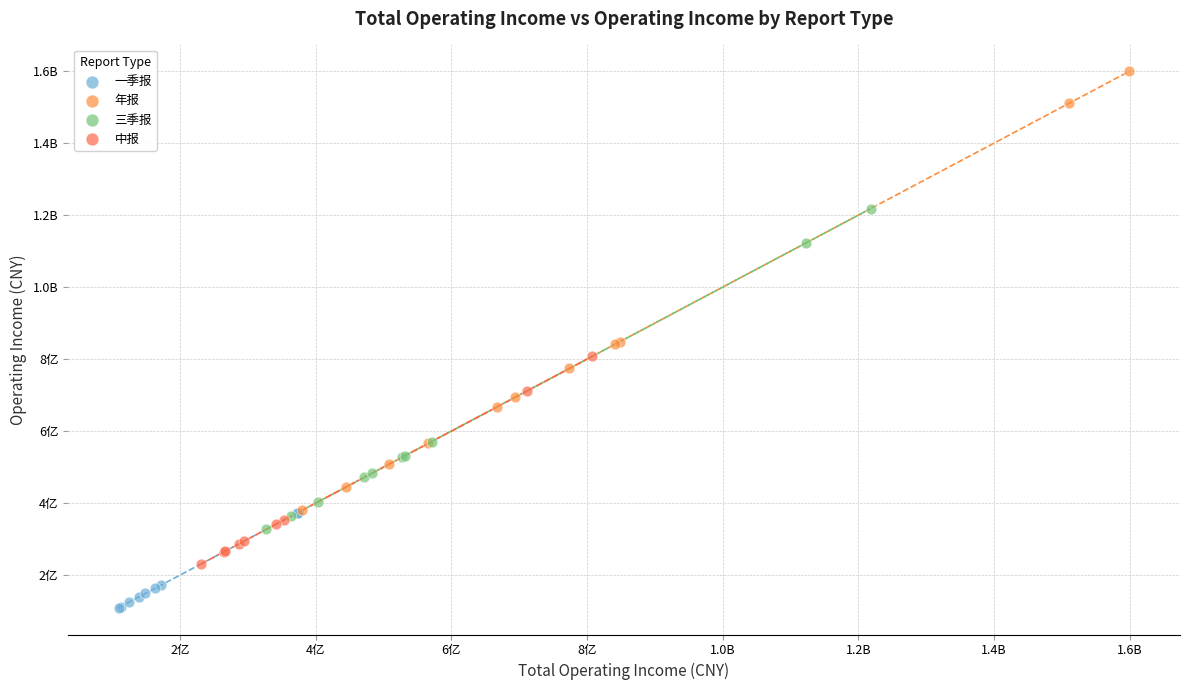

What are all the series names shown in the legend?

一季报, 年报, 三季报, 中报